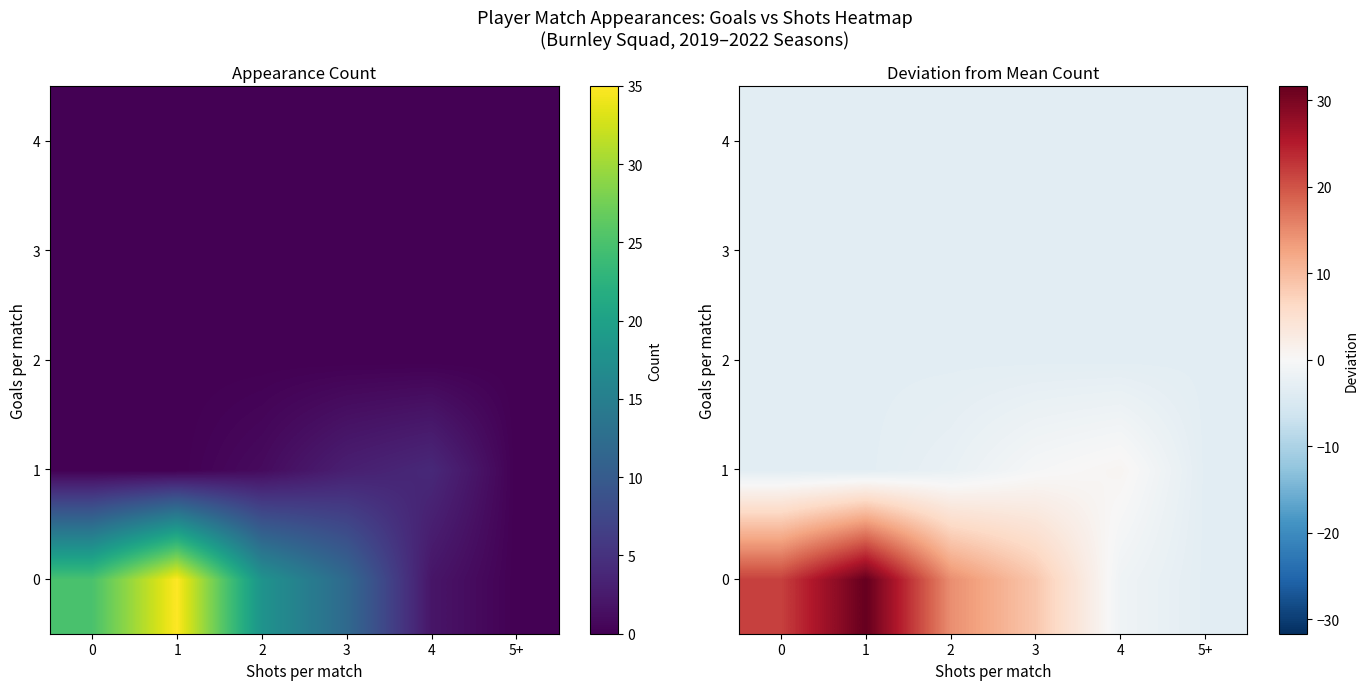

What is the approximate value of 2 at 4?

-3.3